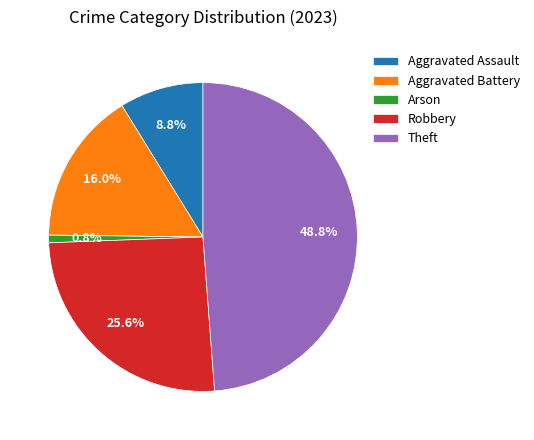

What percentage is the Aggravated Battery slice, to the nearest percent?

16%